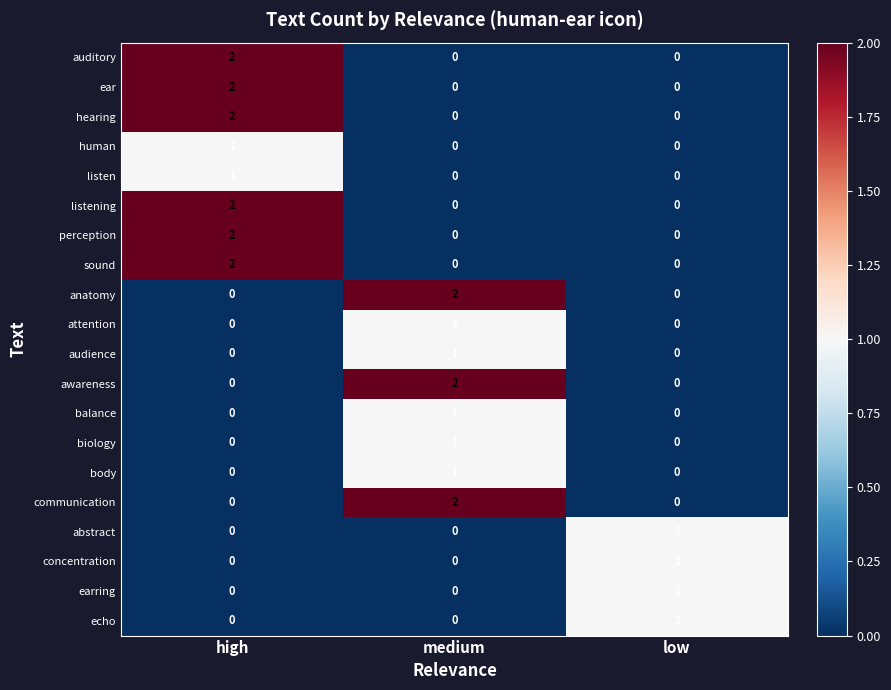

How many data points does each series have?

3